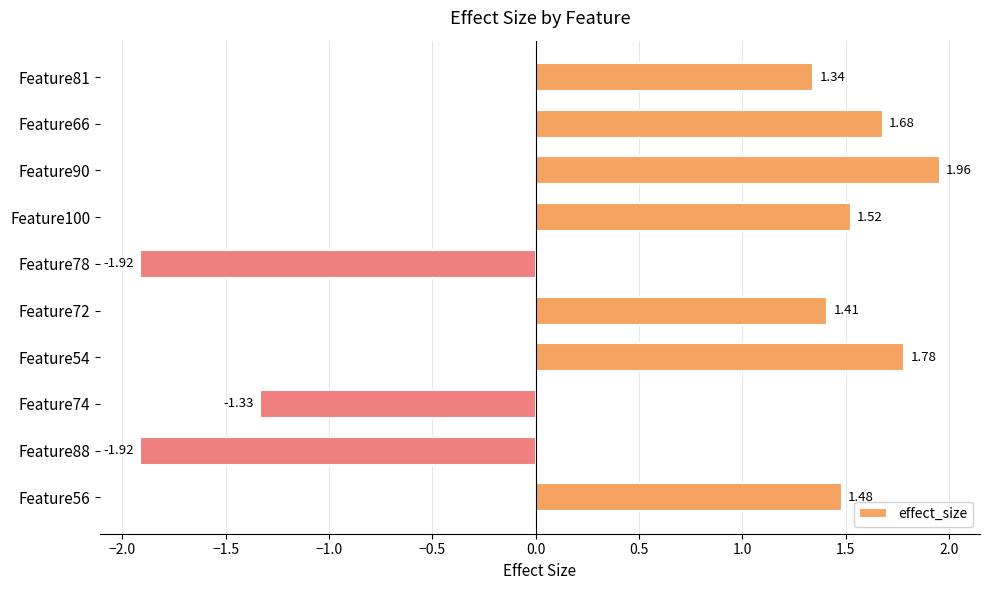

How many values are below zero?

3